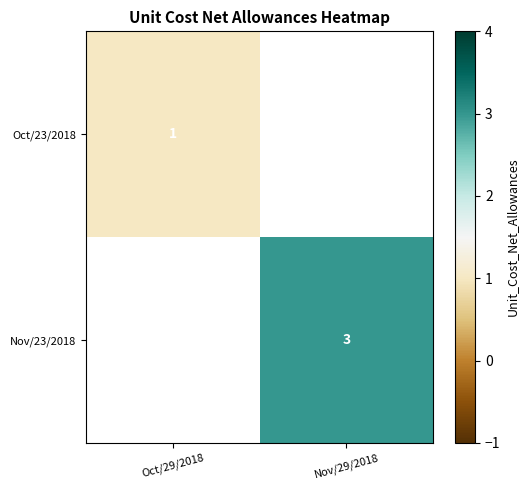

Is the value of Oct/23/2018 at Oct/29/2018 greater than the value of Nov/23/2018 at Nov/29/2018?

No